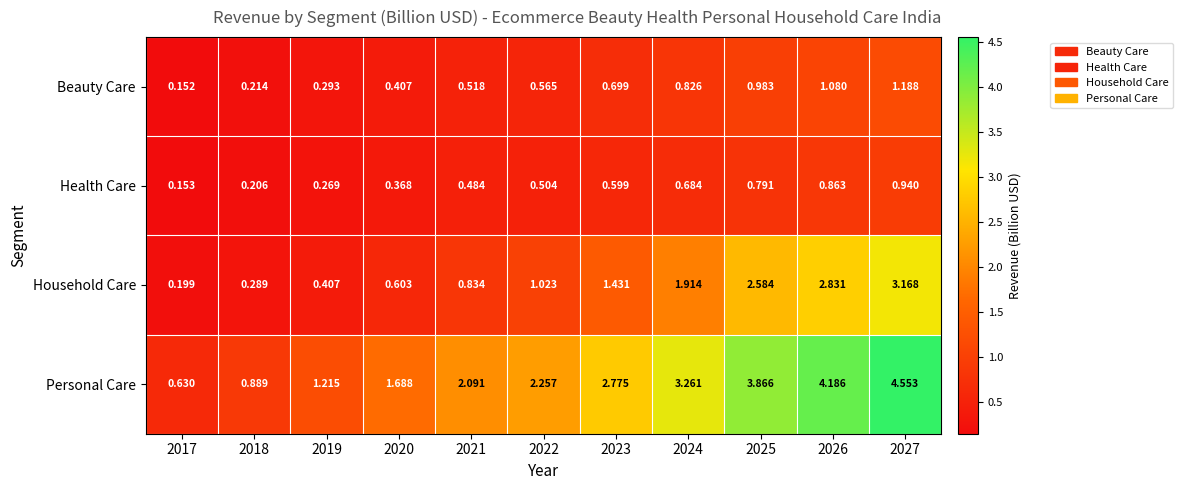

Which series has the largest range (max minus min)?

Personal Care